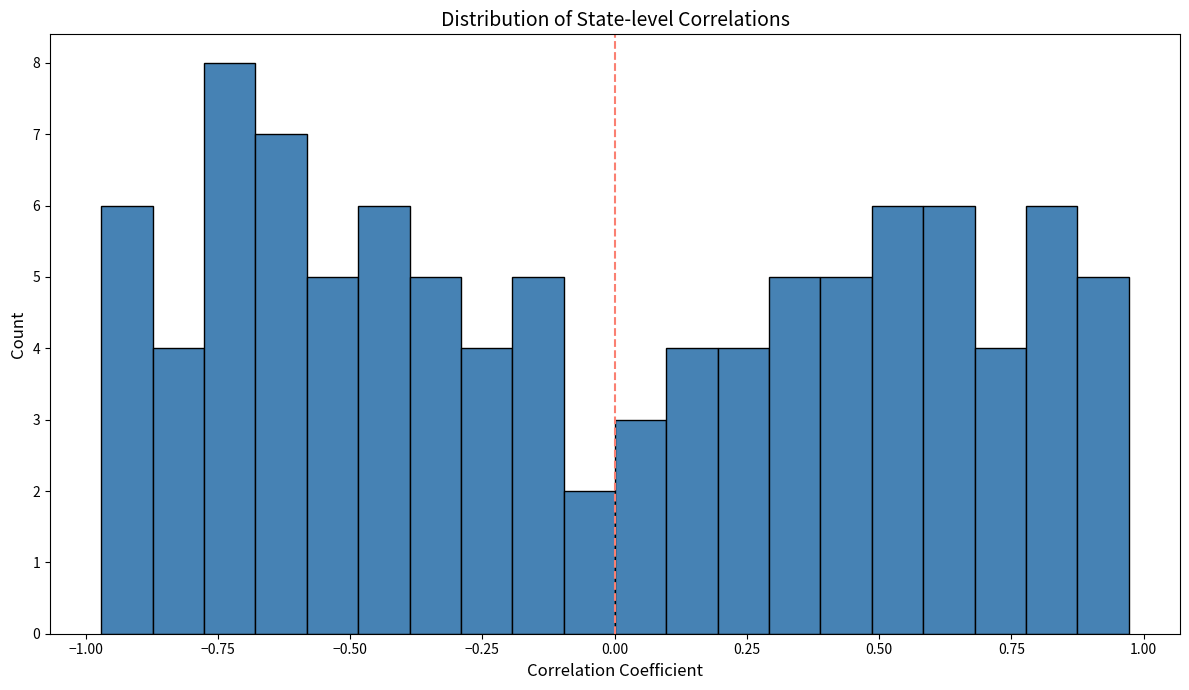

Around what value on the x-axis is the tallest bar? Give the approximate position of its centre, as read against the axis.

-0.75